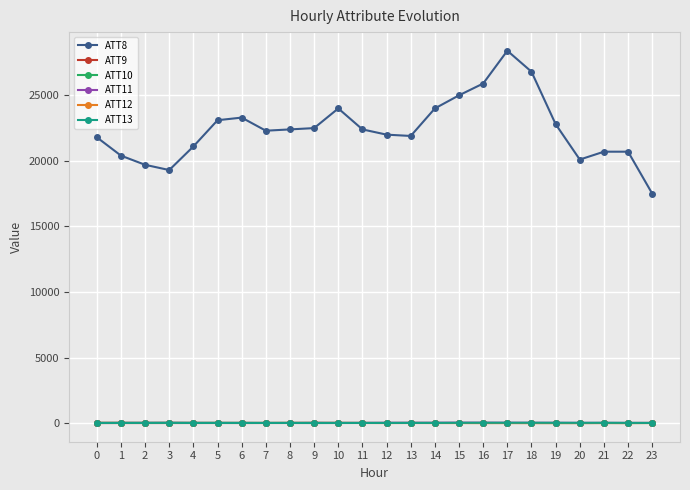

The value of ATT8 at 0 is 21800.0. True or false?

True